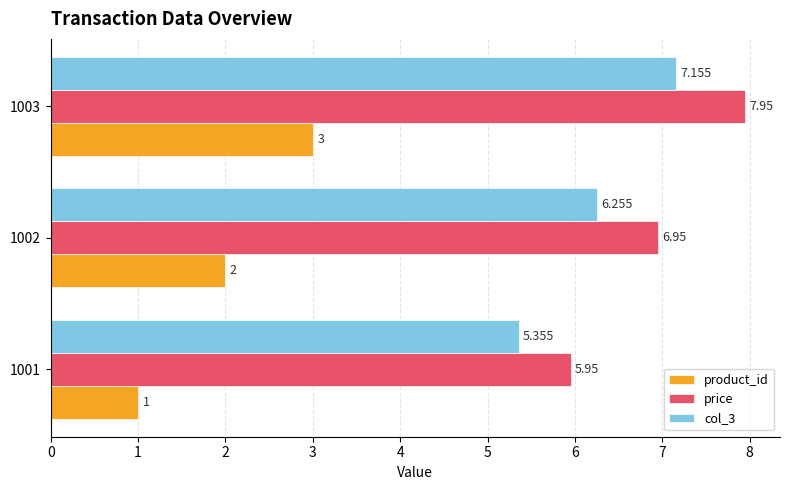

Count the number of data series in this chart.

3